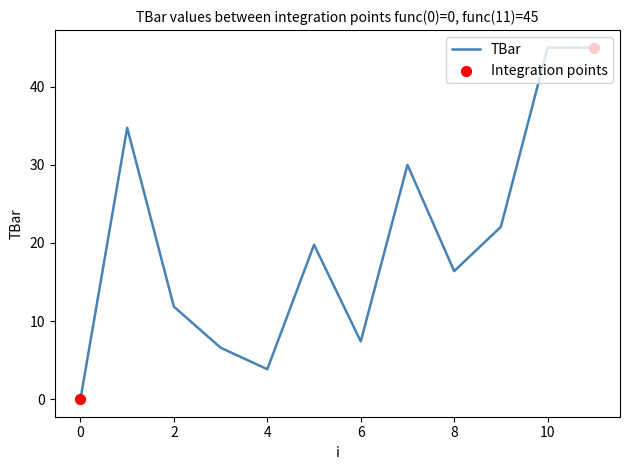

What is the difference between the maximum and minimum values?

45.0